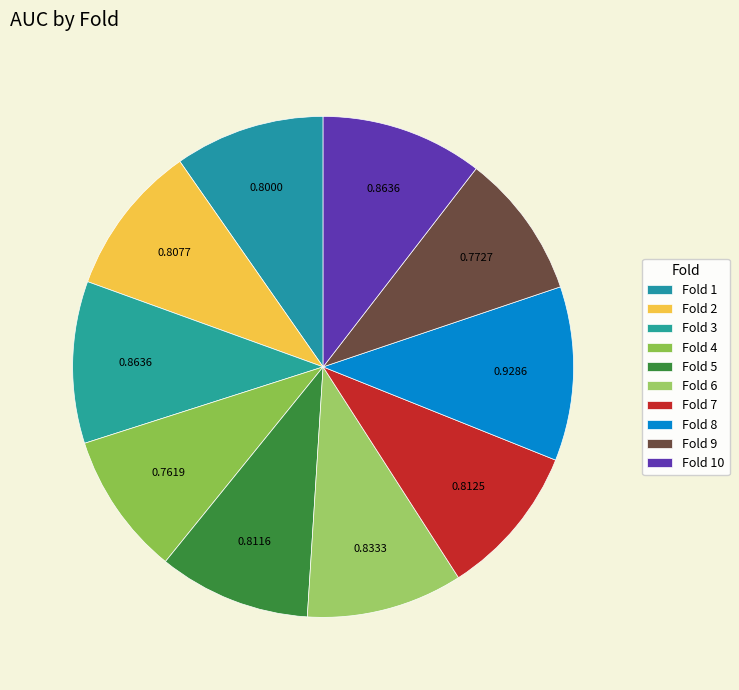

How many slices are in this pie chart?

10